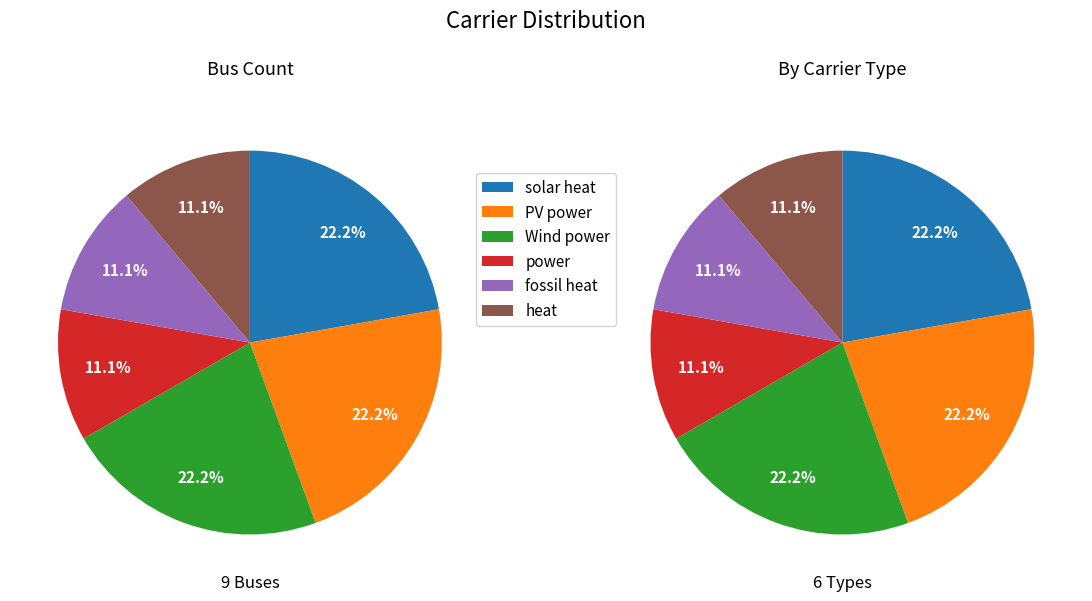

What is the change in value from solar heat to power?

-1